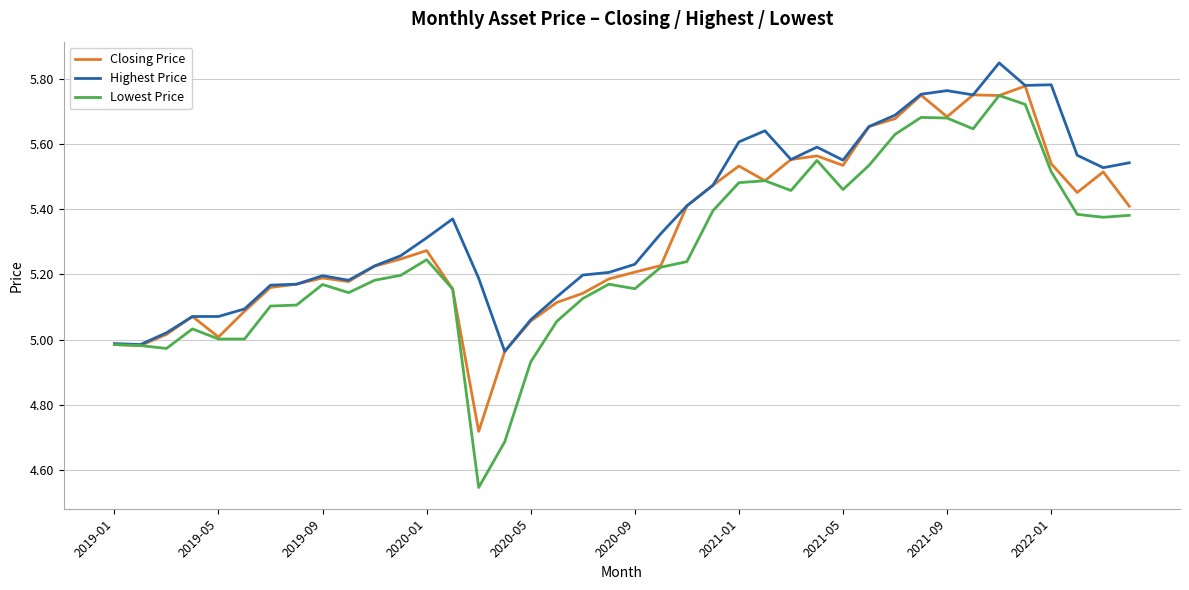

Which series has the largest range (max minus min)?

Lowest Price